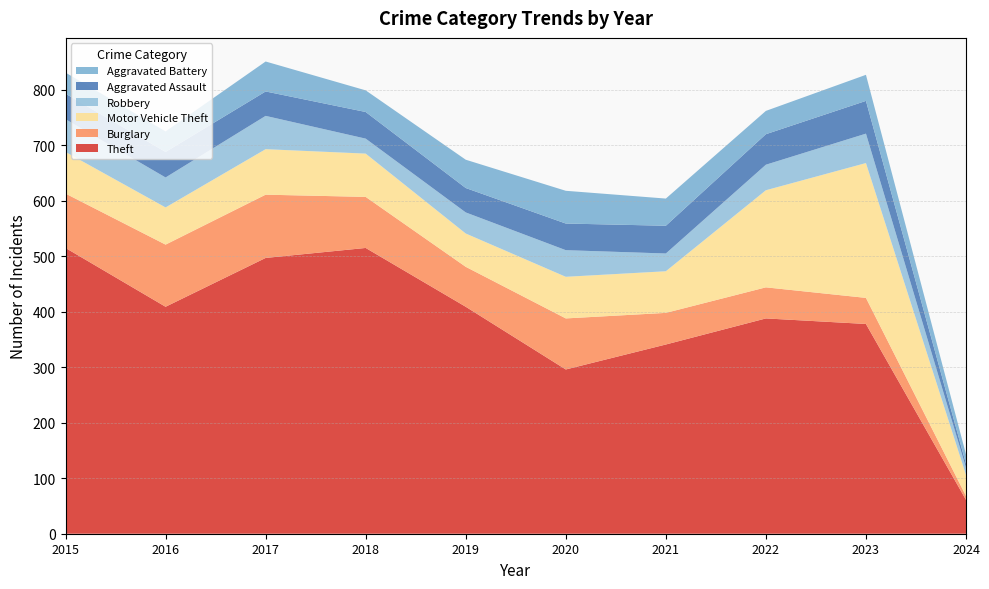

Reading left to right, extract all data points from this chart.

Theft: 515	409	497	515	409	296	341	388	378	61
Burglary: 98	112	114	92	72	92	57	56	47	7
Motor Vehicle Theft: 75	67	82	78	60	75	75	175	243	38
Robbery: 59	54	60	27	38	48	32	46	53	13
Aggravated Assault: 46	46	44	48	44	48	50	55	59	7
Aggravated Battery: 38	37	54	39	51	59	49	42	47	17